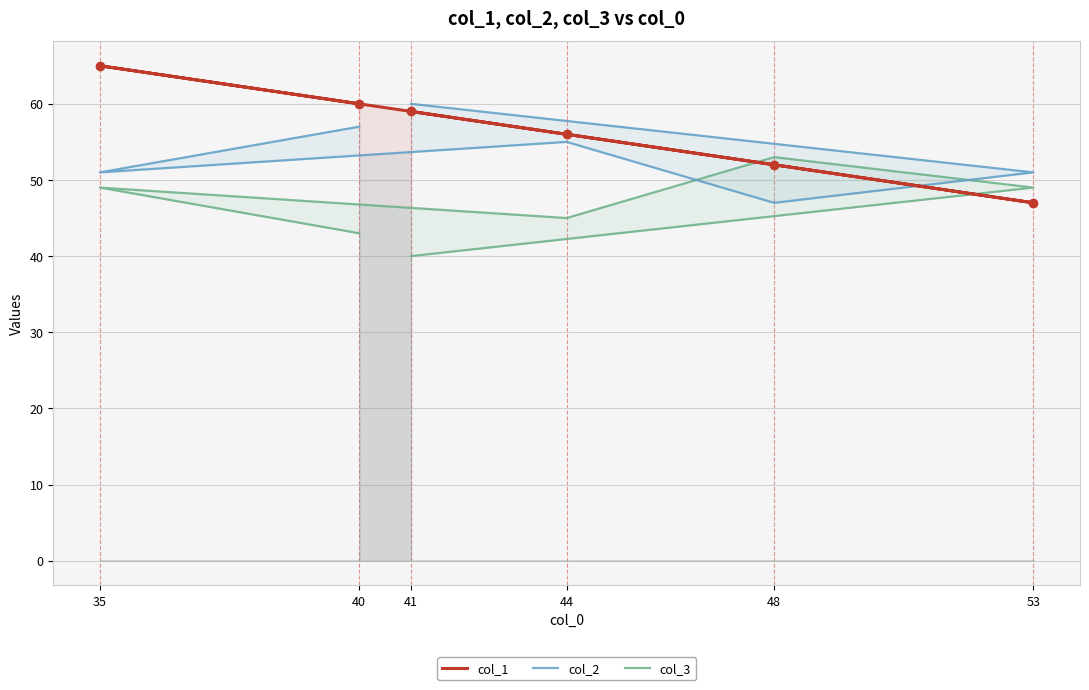

How many values in the col_1 series are below 59?

3